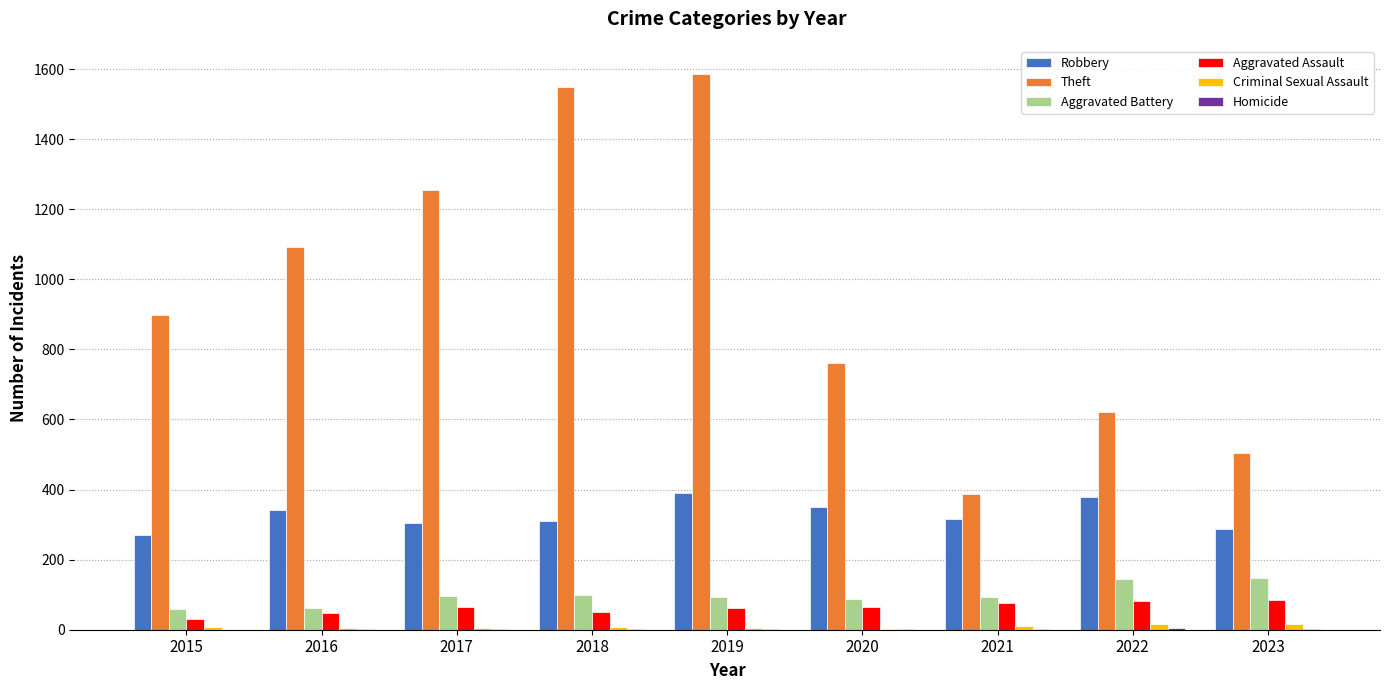

What is the highest value of the Aggravated Battery series?

148